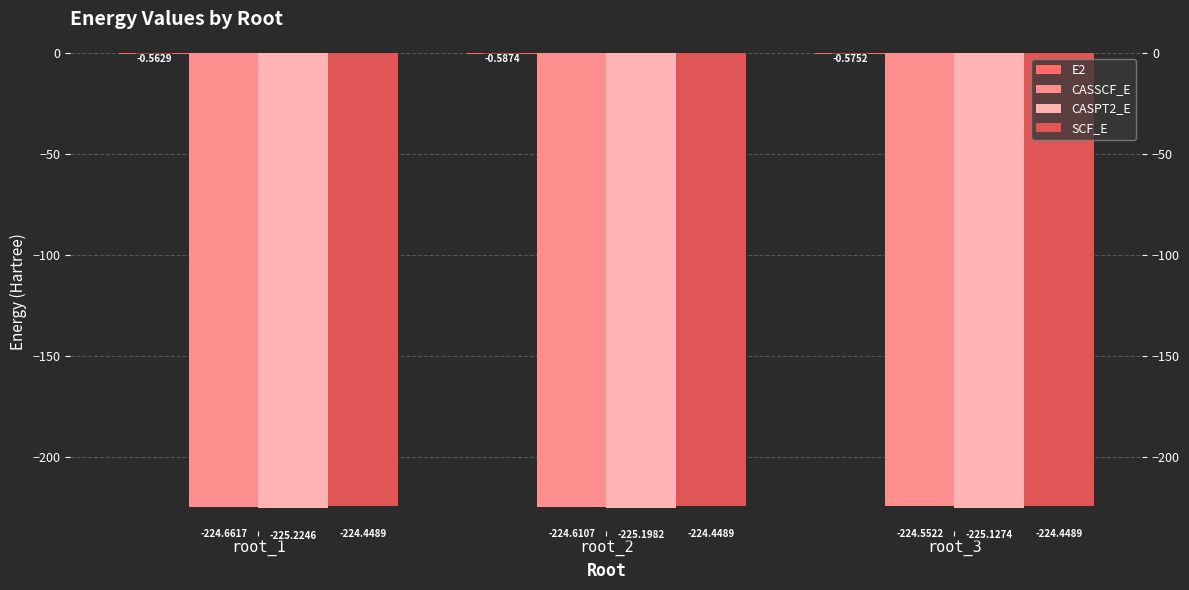

At which category is the sum across all series the highest?

root_3